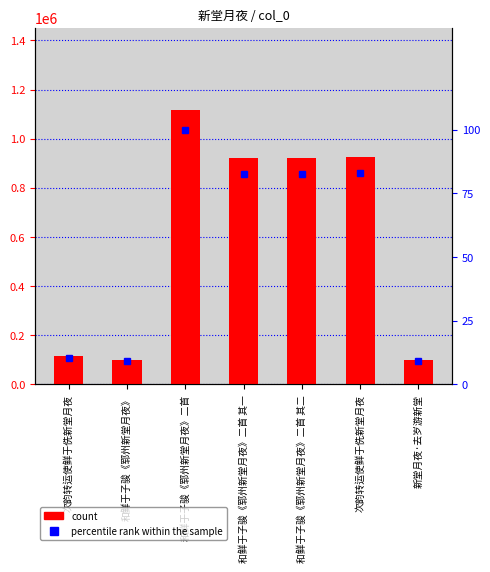

Read the col_0 value at 次韵转运使鲜于侁新堂月夜.

924603.0